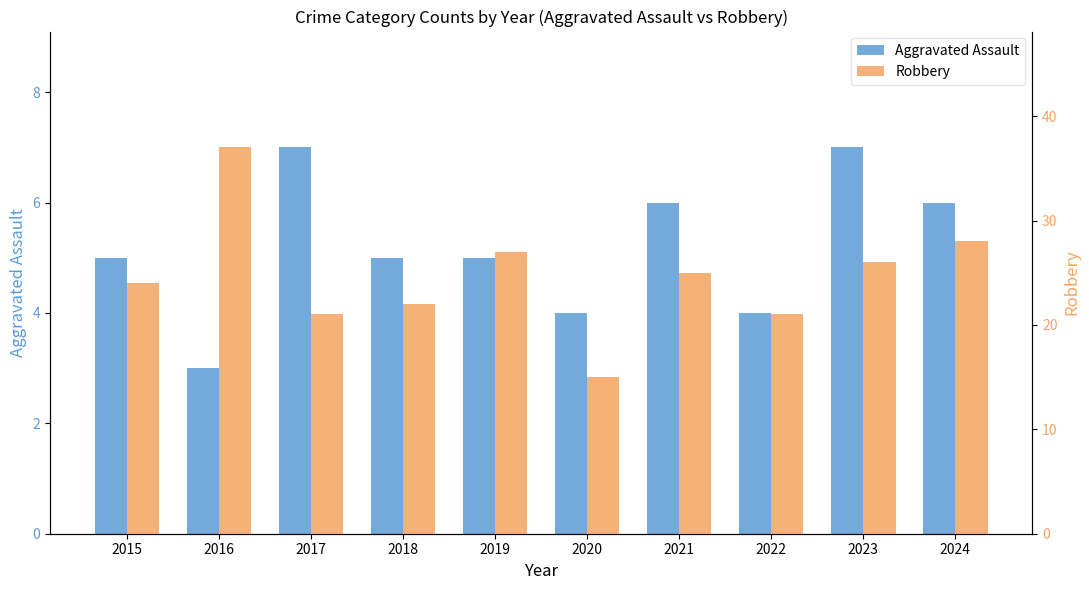

Which series has the largest range (max minus min)?

Robbery